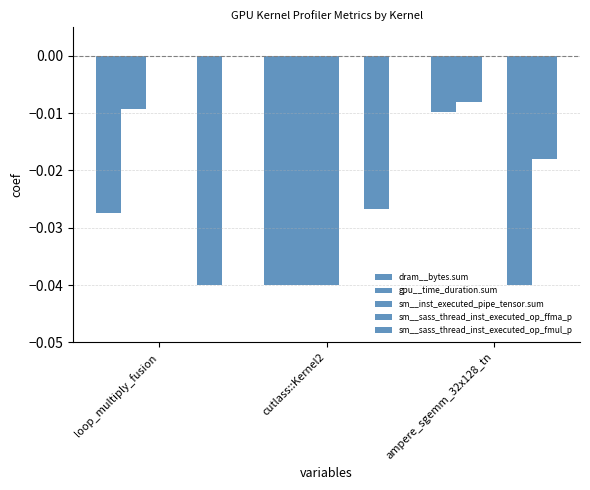

Is the value of sm__inst_executed_pipe_tensor.sum at loop_multiply_fusion greater than the value of dram__bytes.sum at loop_multiply_fusion?

Yes